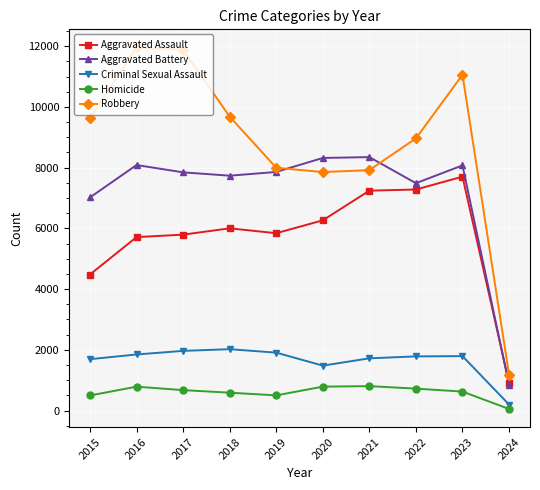

What is the value of the Homicide point at the 3rd from the left?

672